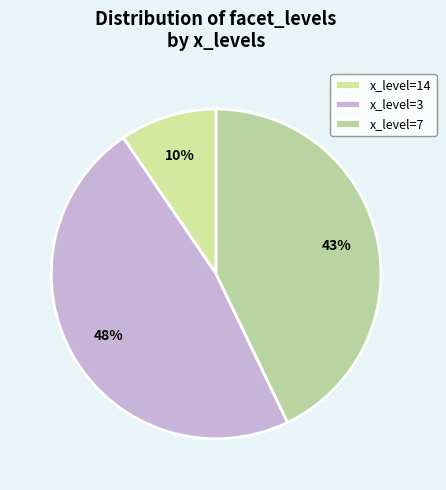

Count the number of slices in the pie.

3